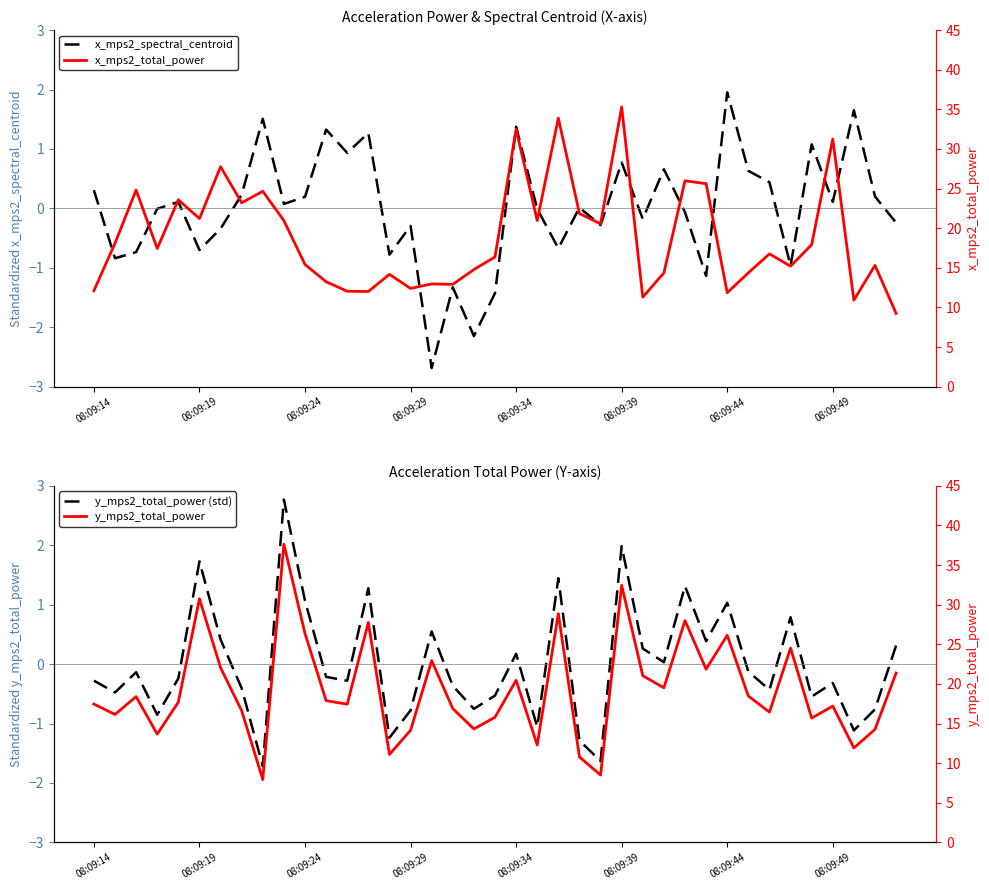

What is the label of the 1st point from the left?

08:09:14